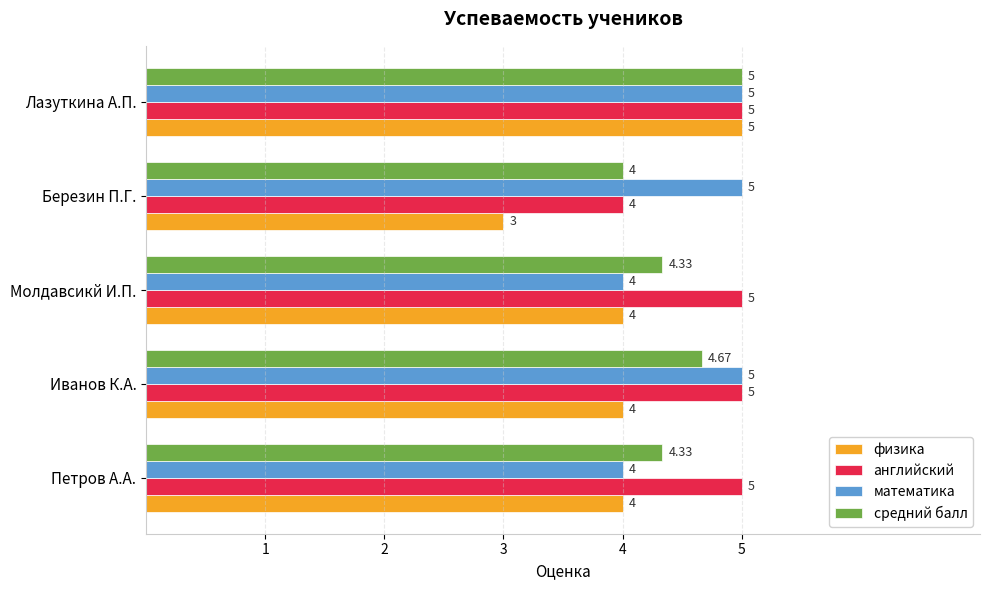

What is the average value of the физика series?

4.0